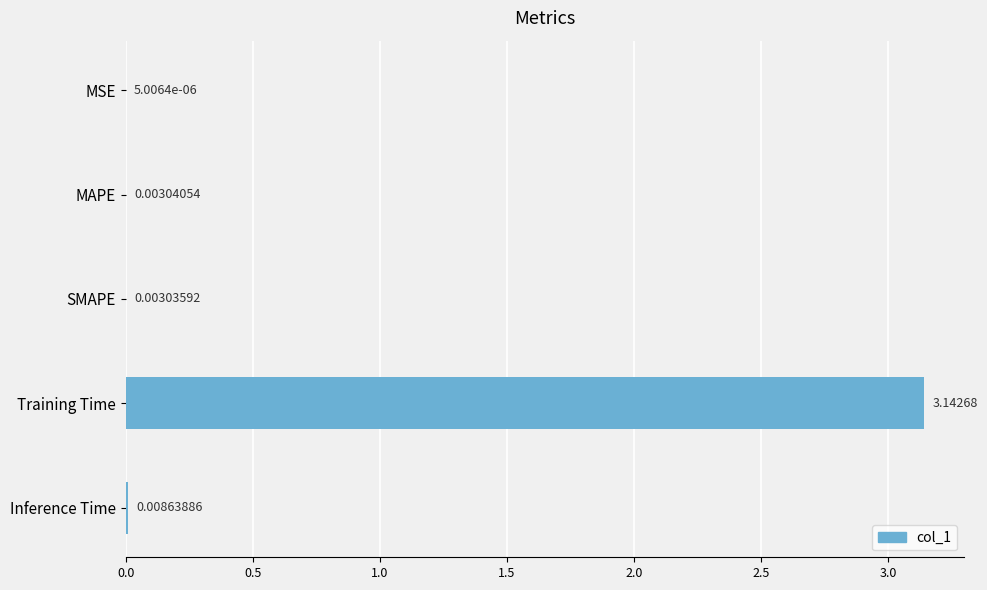

What is the sum of all values?

3.2